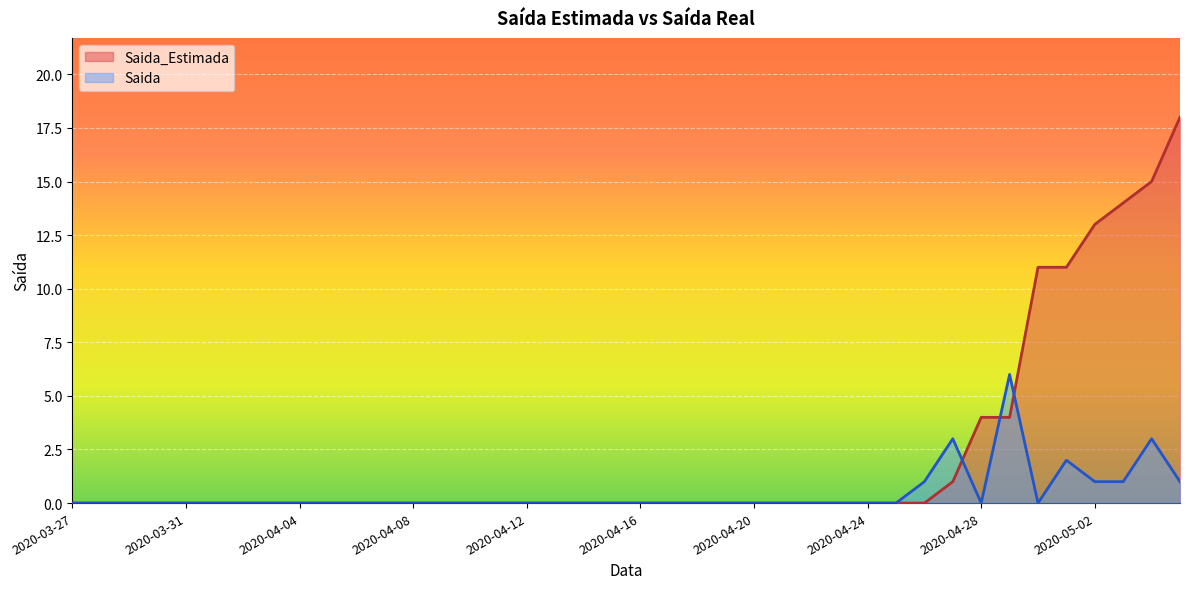

After their last crossing, which series has the higher values: Saida or Saida_Estimada?

Saida_Estimada